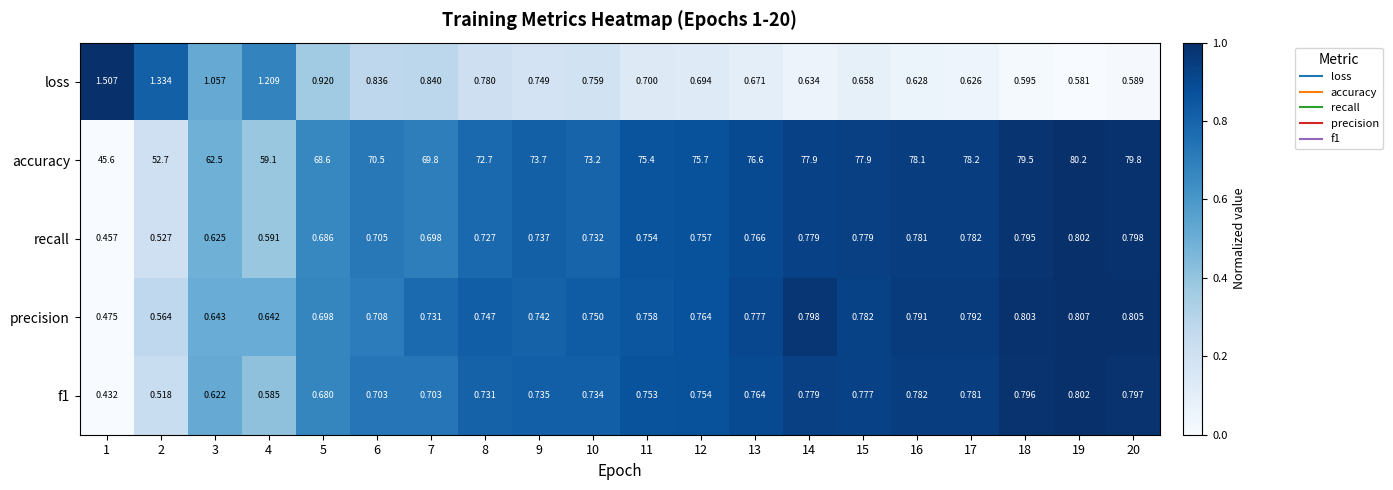

What is the total value across all series at 5?

71.6